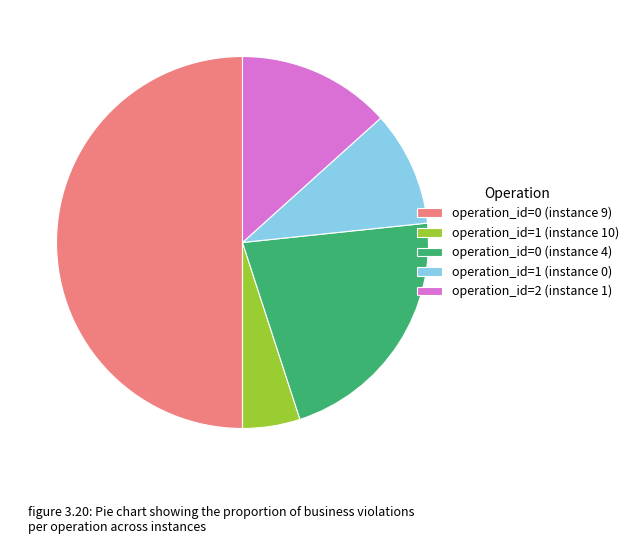

Rank the categories by value from highest to lowest.

operation_id=0 (instance 9), operation_id=0 (instance 4), operation_id=2 (instance 1), operation_id=1 (instance 0), operation_id=1 (instance 10)